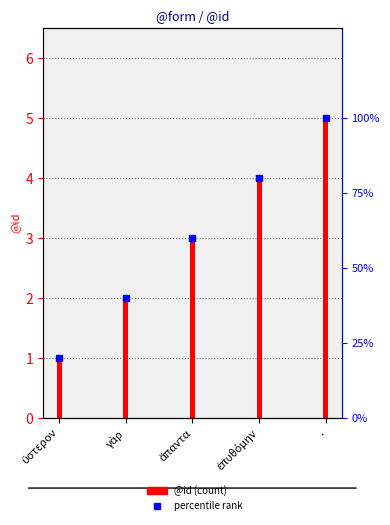

What is the sum of the @id values at ἐπυθόμην and ὕστερον?

5